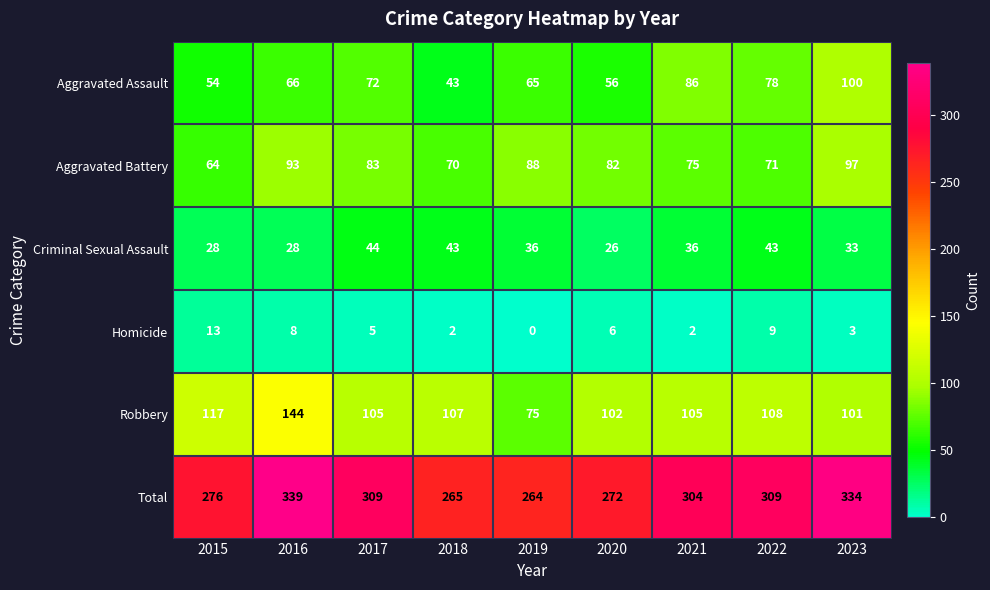

Which series changed the most between 2016 and 2017?

Robbery